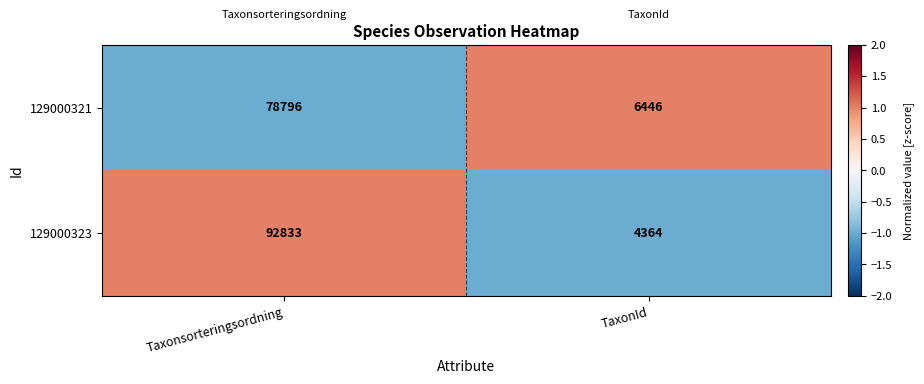

What is the difference between the highest and lowest values at TaxonId?

2082